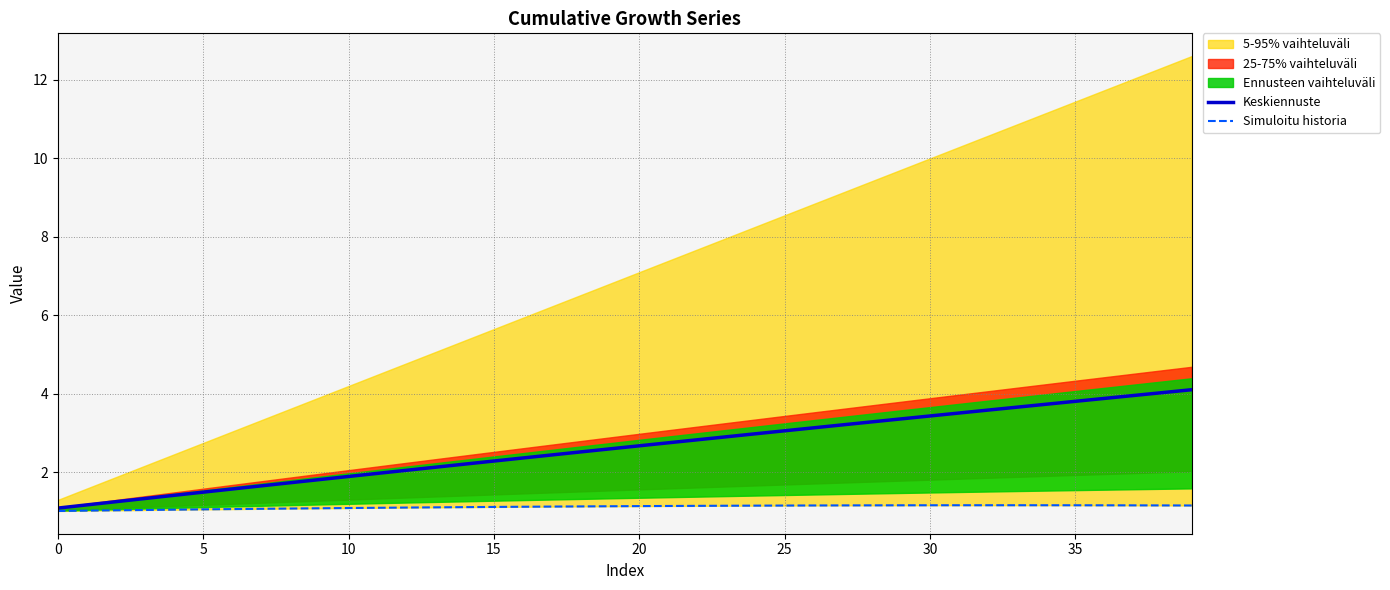

What is the difference between the Simuloitu historia values at 31 and 9?

0.1